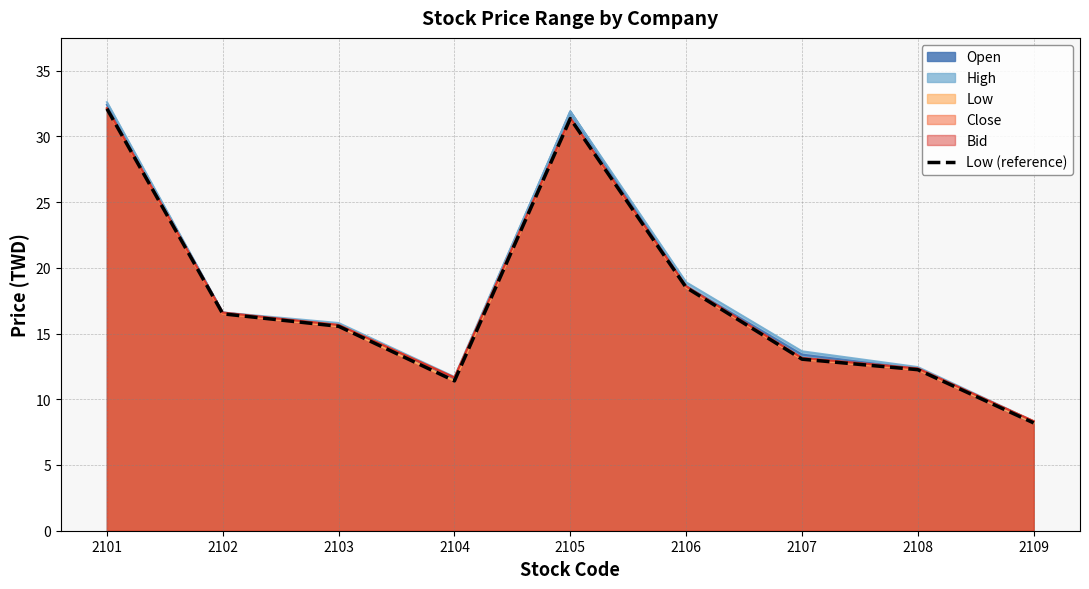

What is the sum of all values?

158.9